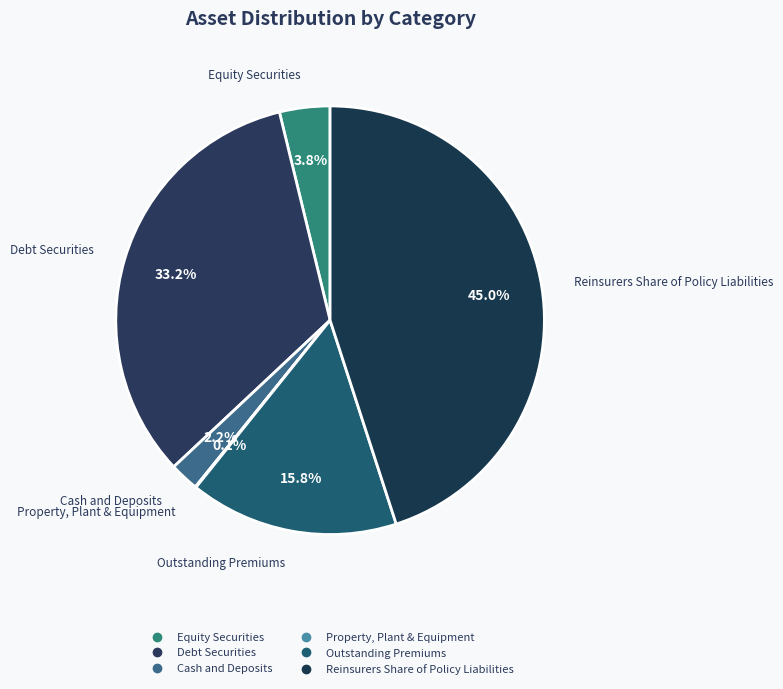

What is the largest slice in the pie chart?

Reinsurers Share of Policy Liabilities